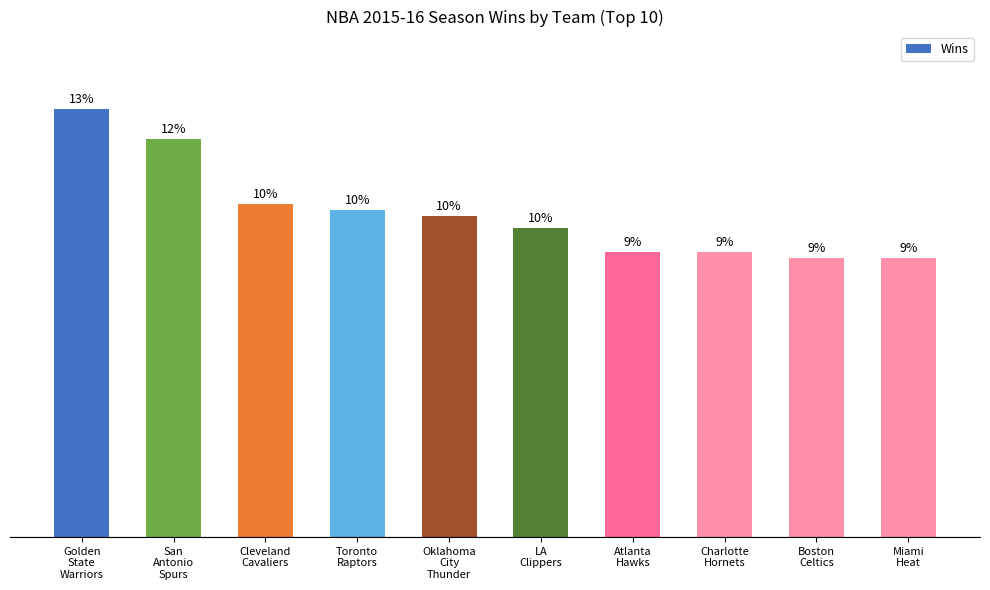

Does the chart contain stacked bars?

No